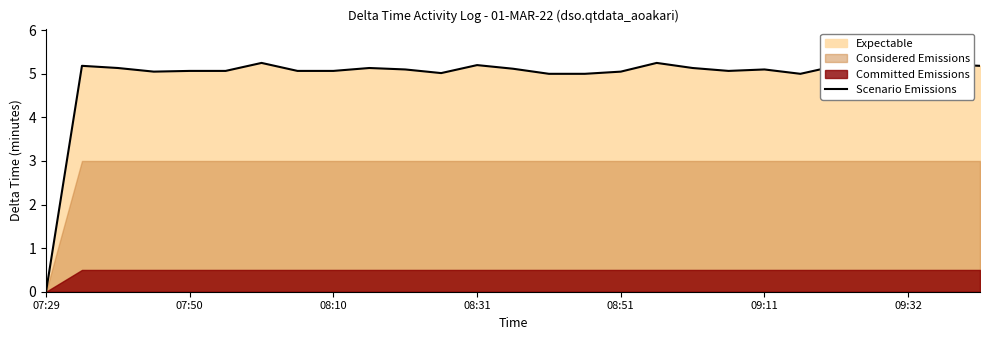

At which category does the chart reach its minimum across all series?

07:29